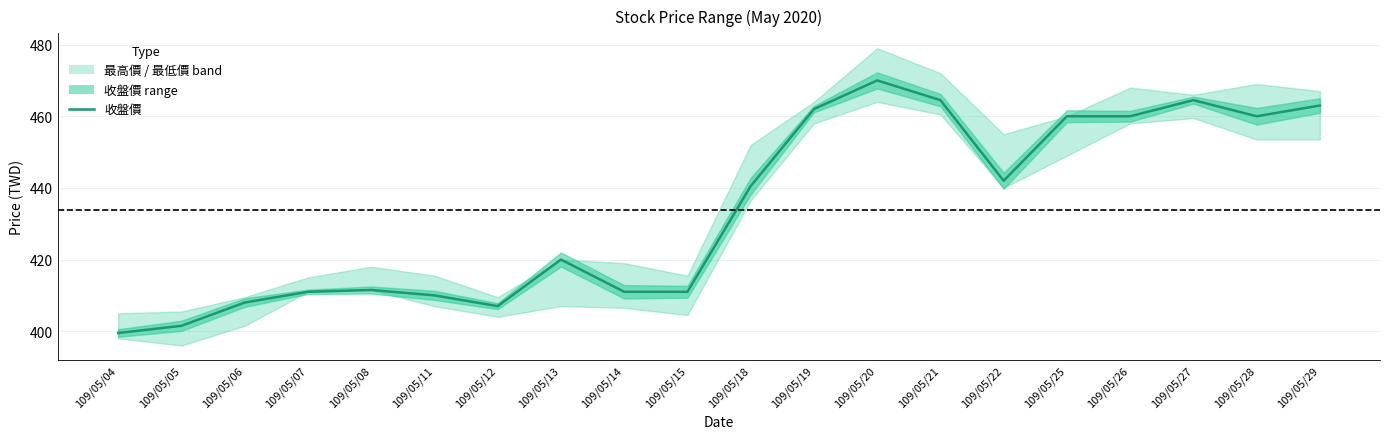

Reading right to left, transcribe all the data shown in this chart.

109/05/29=463.0	109/05/28=460.0	109/05/27=464.5	109/05/26=460.0	109/05/25=460.0	109/05/22=442.0	109/05/21=464.5	109/05/20=470.0	109/05/19=462.0	109/05/18=440.5	109/05/15=411.0	109/05/14=411.0	109/05/13=420.0	109/05/12=407.0	109/05/11=410.0	109/05/08=411.5	109/05/07=411.0	109/05/06=408.0	109/05/05=401.5	109/05/04=399.5